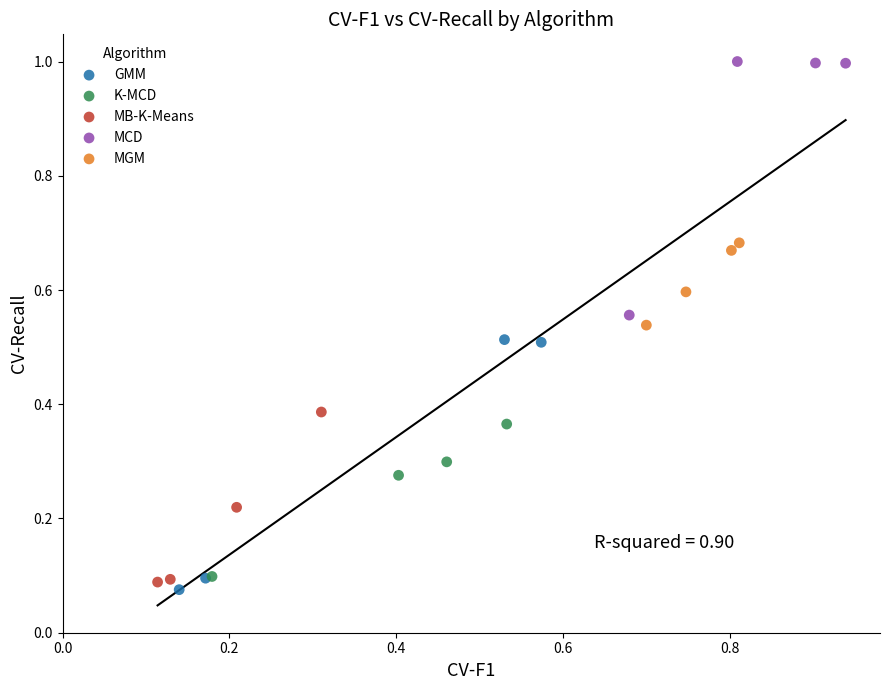

What are all the series names shown in the legend?

GMM, K-MCD, MB-K-Means, MCD, MGM